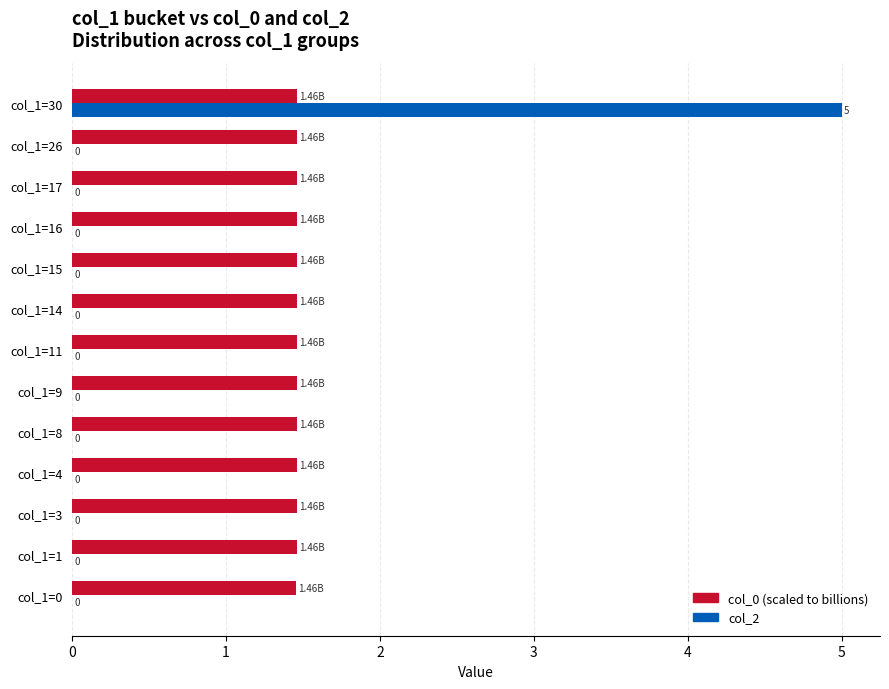

At which category is the sum across all series the highest?

col_1=30